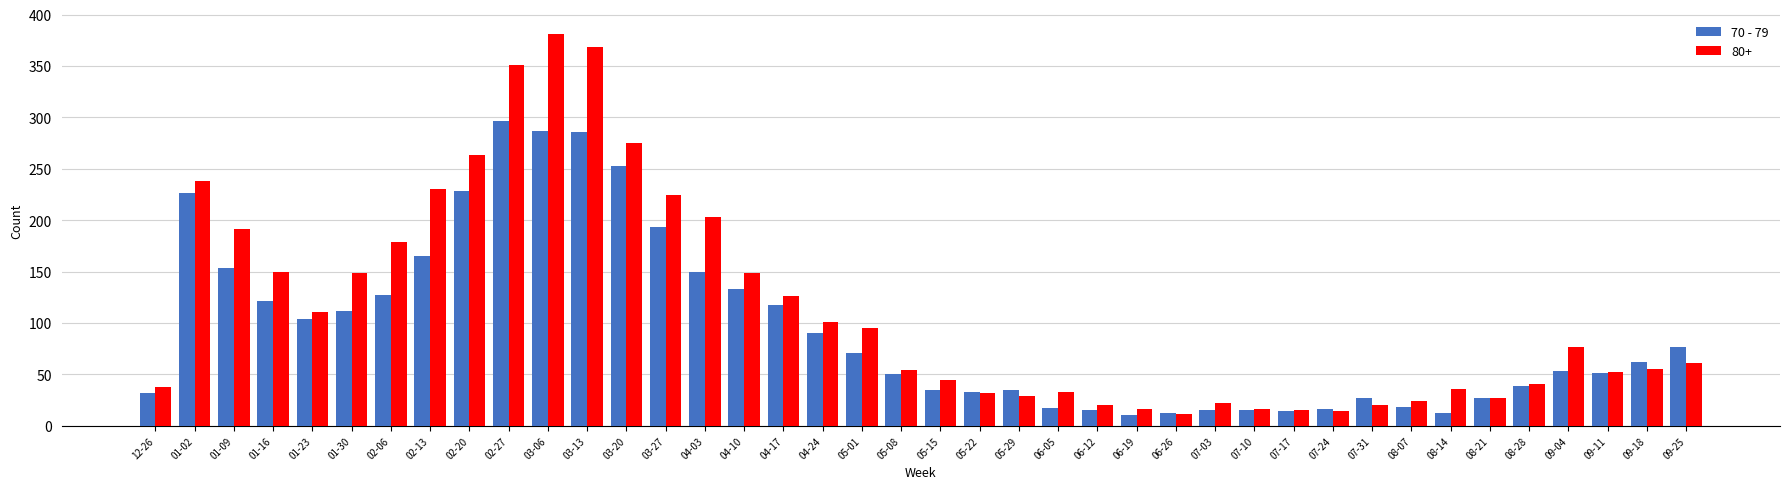

The value of 80+ at 03-20 is 82. True or false?

False